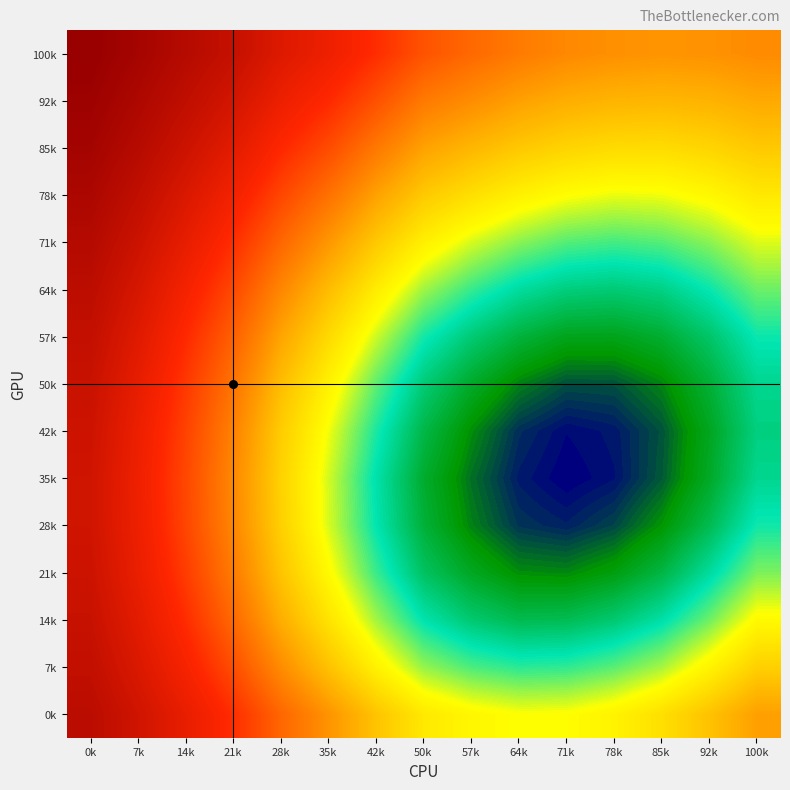

At which category does the chart reach its peak across all series?

0k